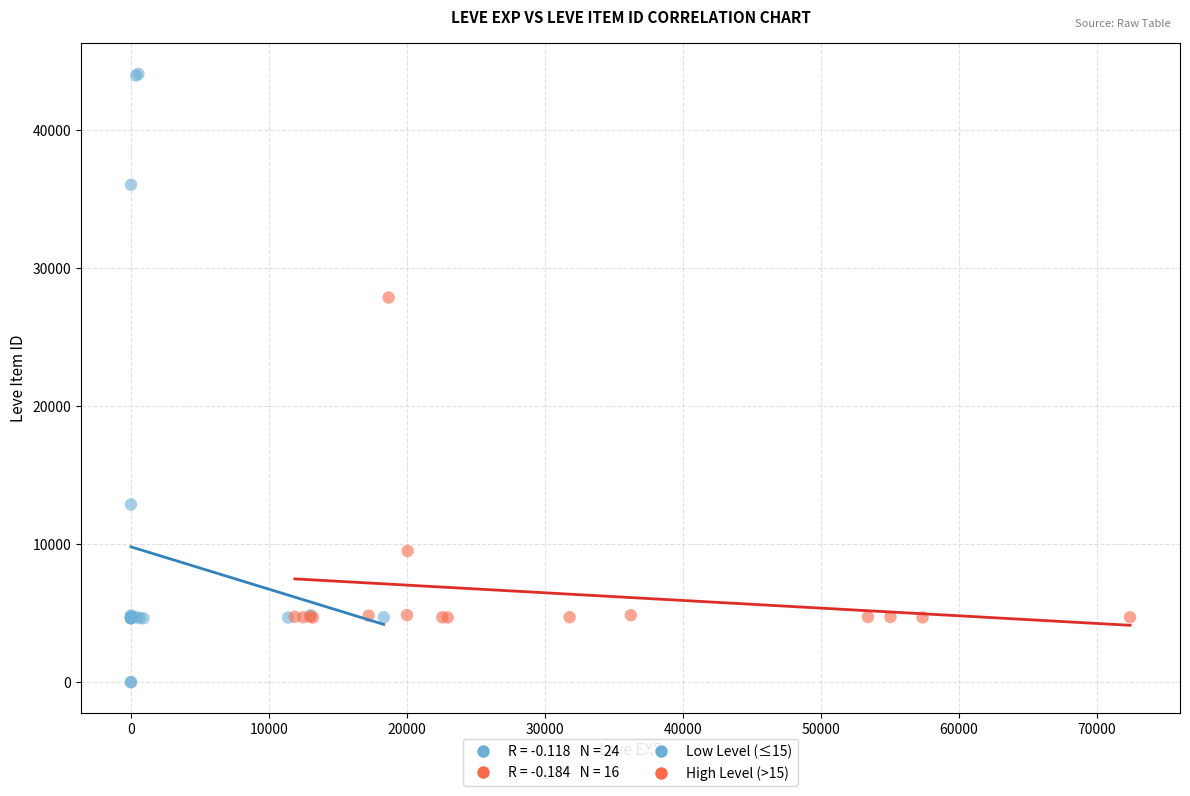

Which series has the largest Y range (max minus min)?

Low Level (≤15)